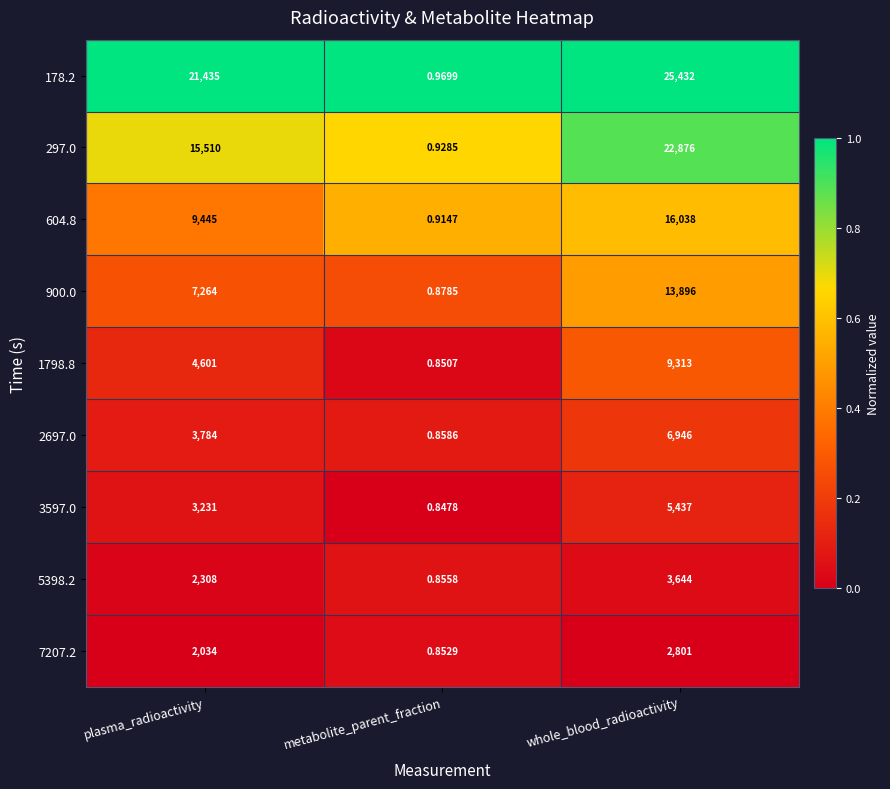

What is the difference between the highest and lowest values at whole_blood_radioactivity?

22631.0